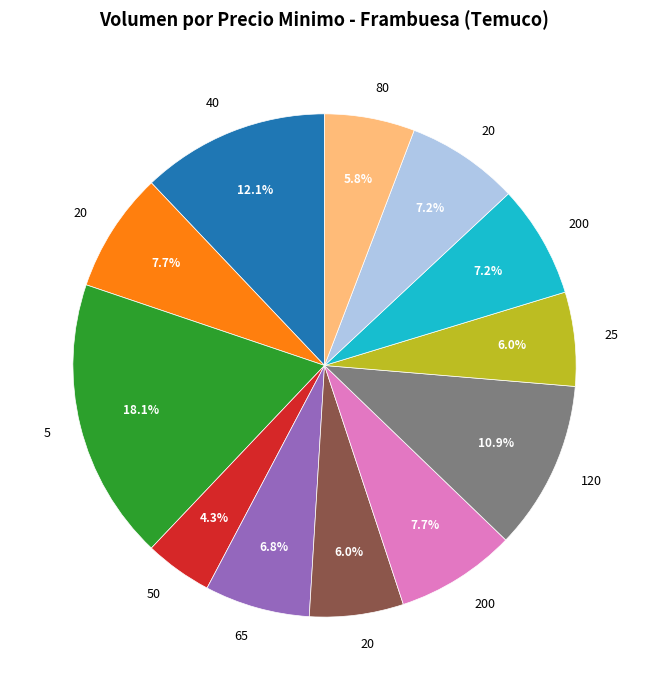

How many segments does this pie chart have?

12